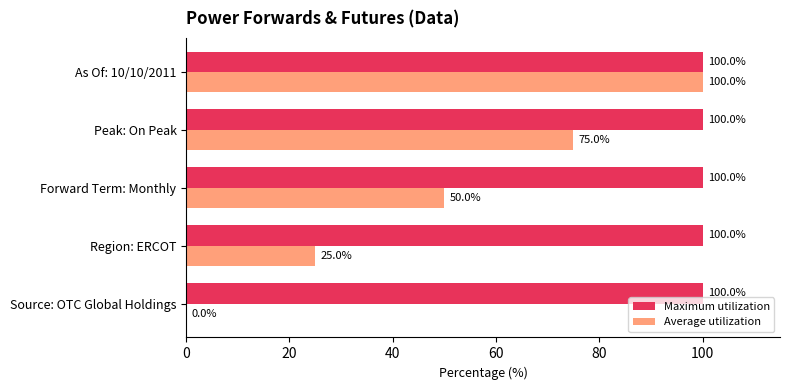

How many distinct data groups are displayed?

2